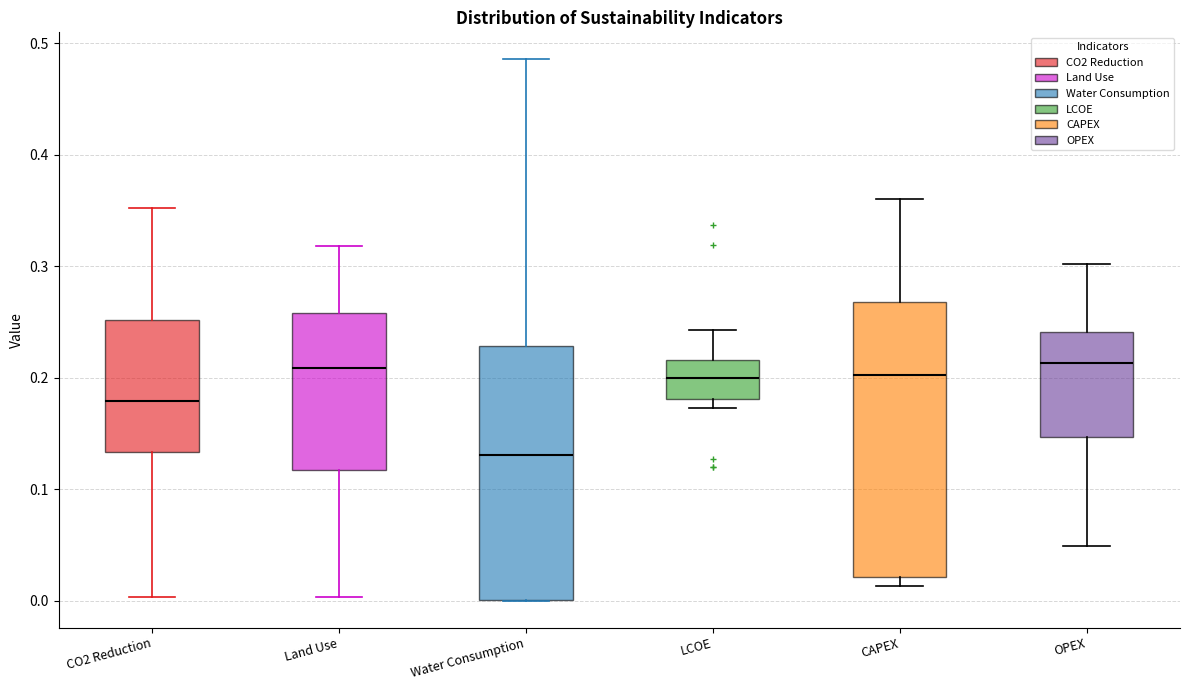

Where does the median line of the box for Water Consumption sit on the y-axis? The values are not printed on the chart, so give them approximately, as read against the axis.

0.13